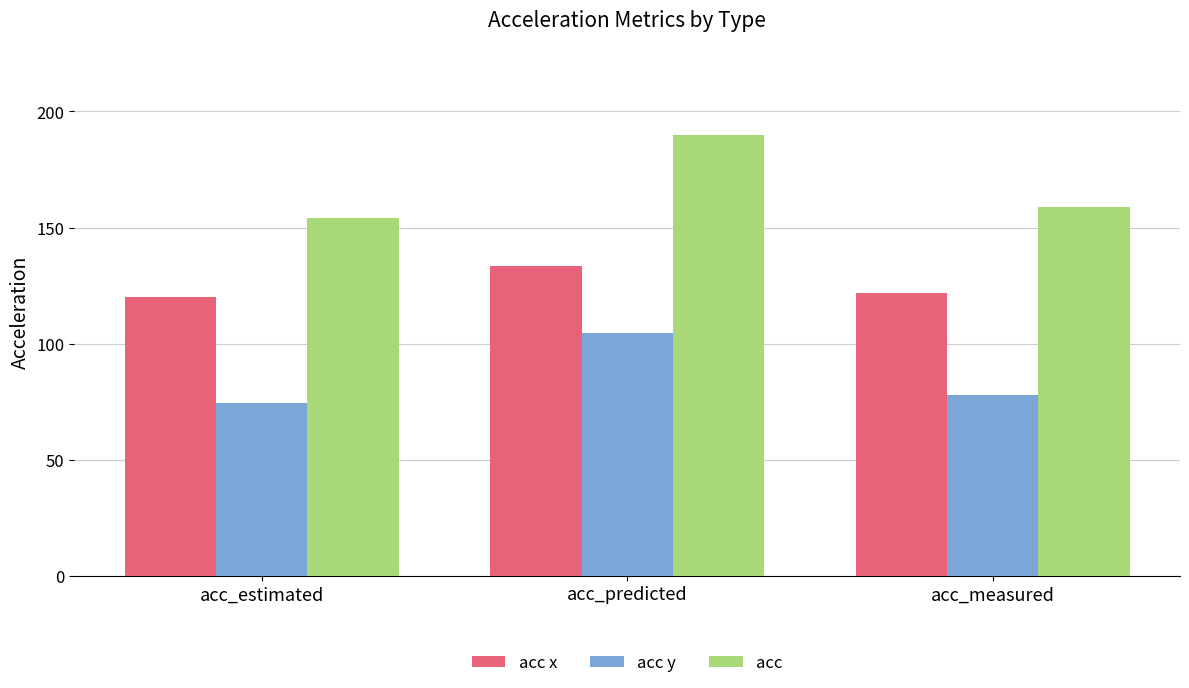

Reading left to right, list all the values displayed in this chart.

acc x: acc_estimated=120.2	acc_predicted=133.3	acc_measured=121.6
acc y: acc_estimated=74.7	acc_predicted=104.7	acc_measured=77.7
acc: acc_estimated=154.1	acc_predicted=189.8	acc_measured=158.9